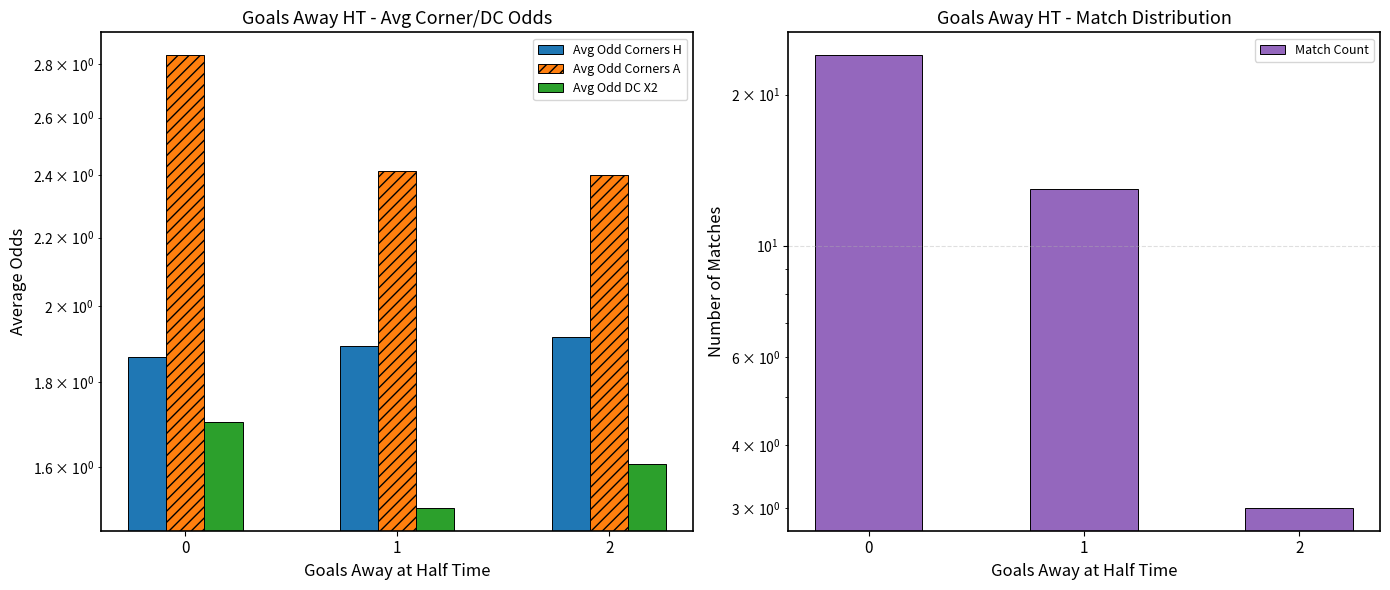

Rank the series at 1 from highest to lowest value.

Match Count, Avg Odd Corners A, Avg Odd Corners H, Avg Odd DC X2